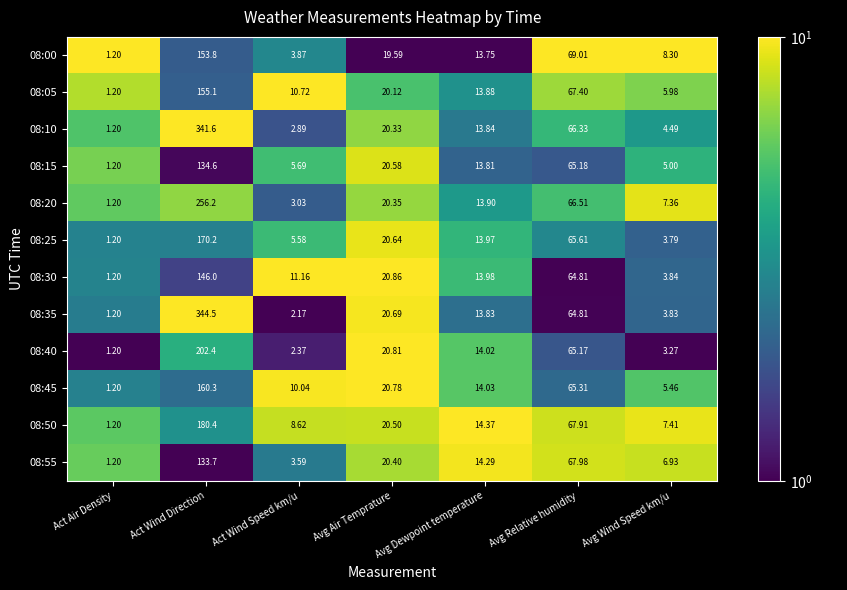

List the labels in order of 08:40 value, largest first.

Act Wind Direction, Avg Relative humidity, Avg Air Temprature, Avg Dewpoint temperature, Avg Wind Speed km/u, Act Wind Speed km/u, Act Air Density